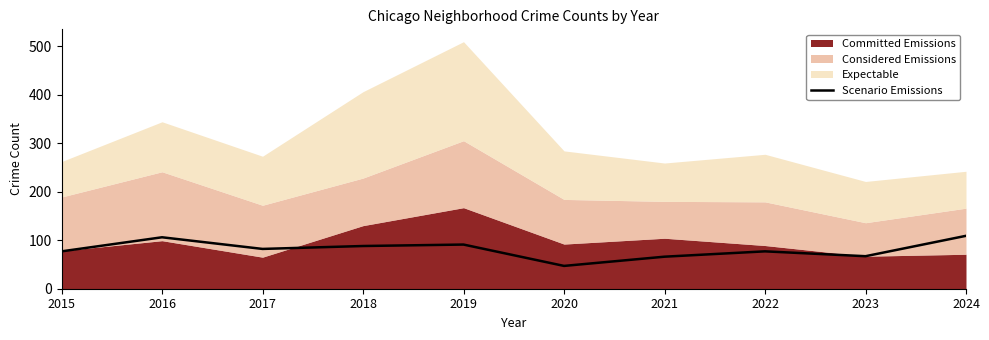

What is the average value?

81